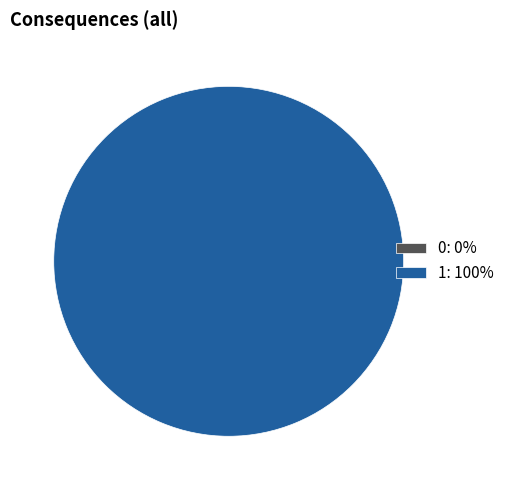

How many segments does this pie chart have?

2